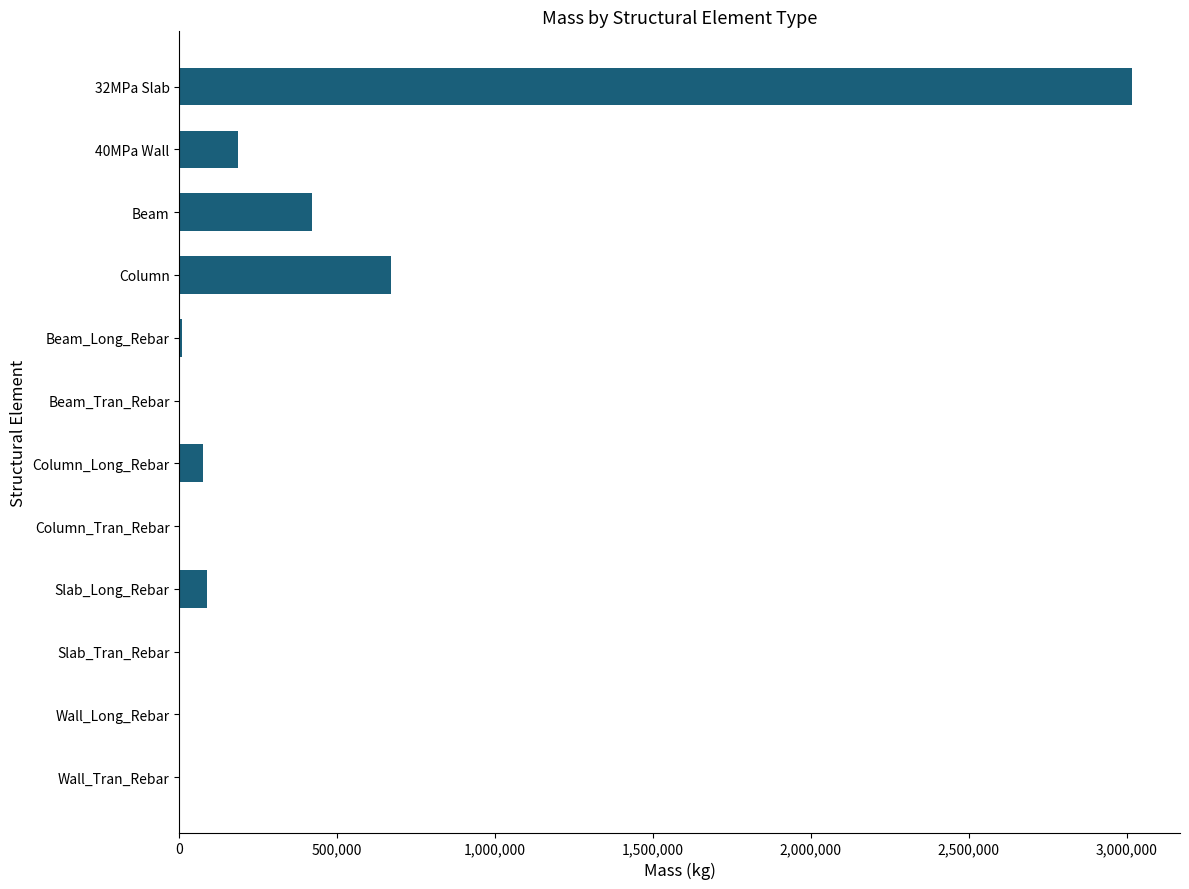

What is the ratio of the value at 32MPa Slab to the value at Beam?

7.2